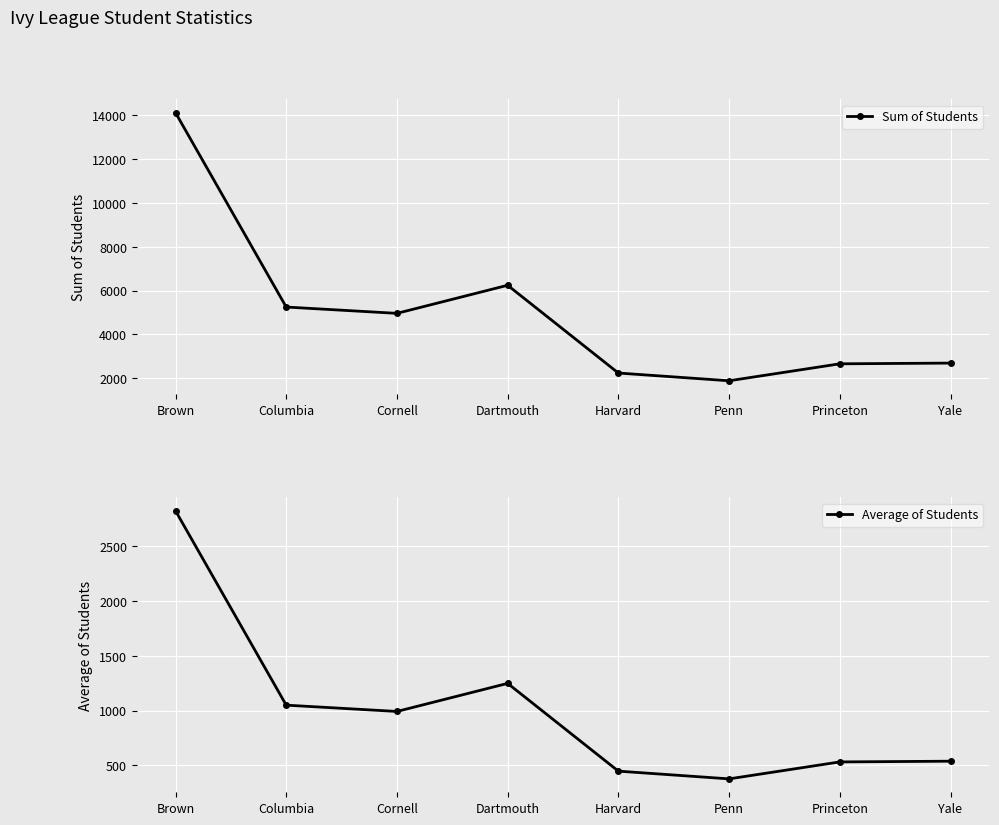

True or false: Sum of Students has a value of 8229.8 at Brown.

False